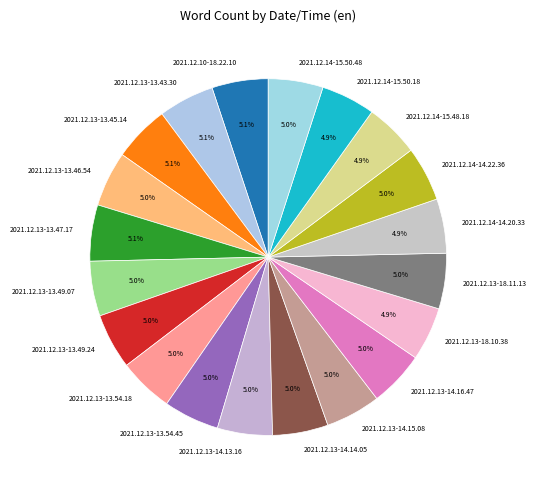

Does 2021.12.13-13.46.54 account for over 50% of the chart?

No